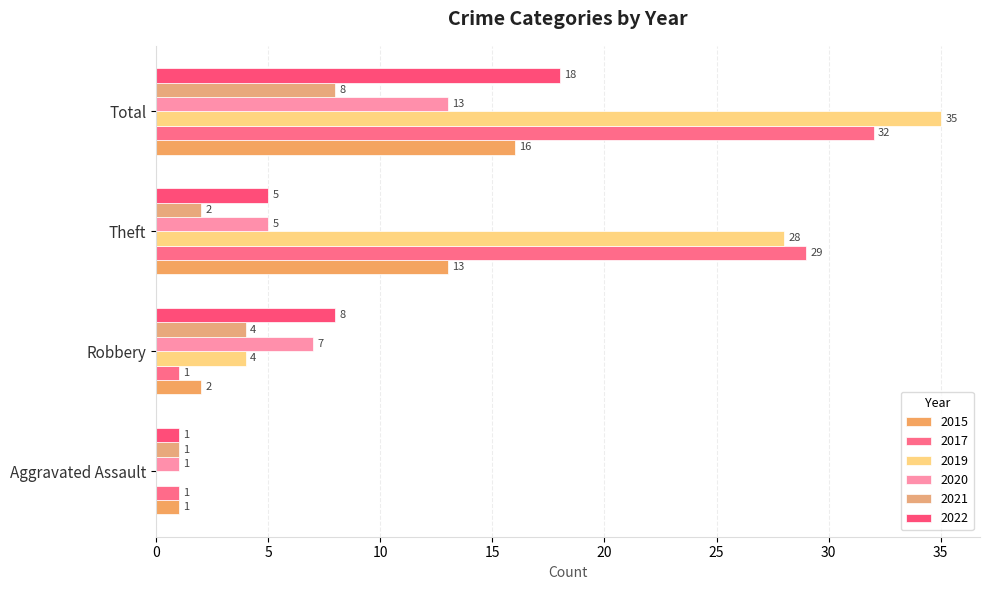

At which label is 2019 closest to 17?

Theft